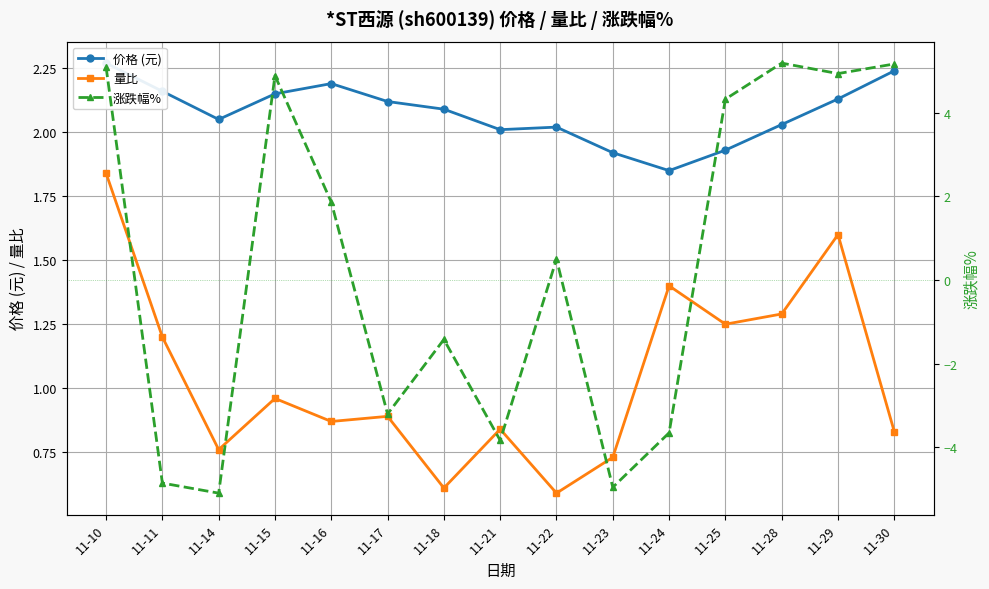

The value of 价格 (元) at 11-29 is 1.0. True or false?

False